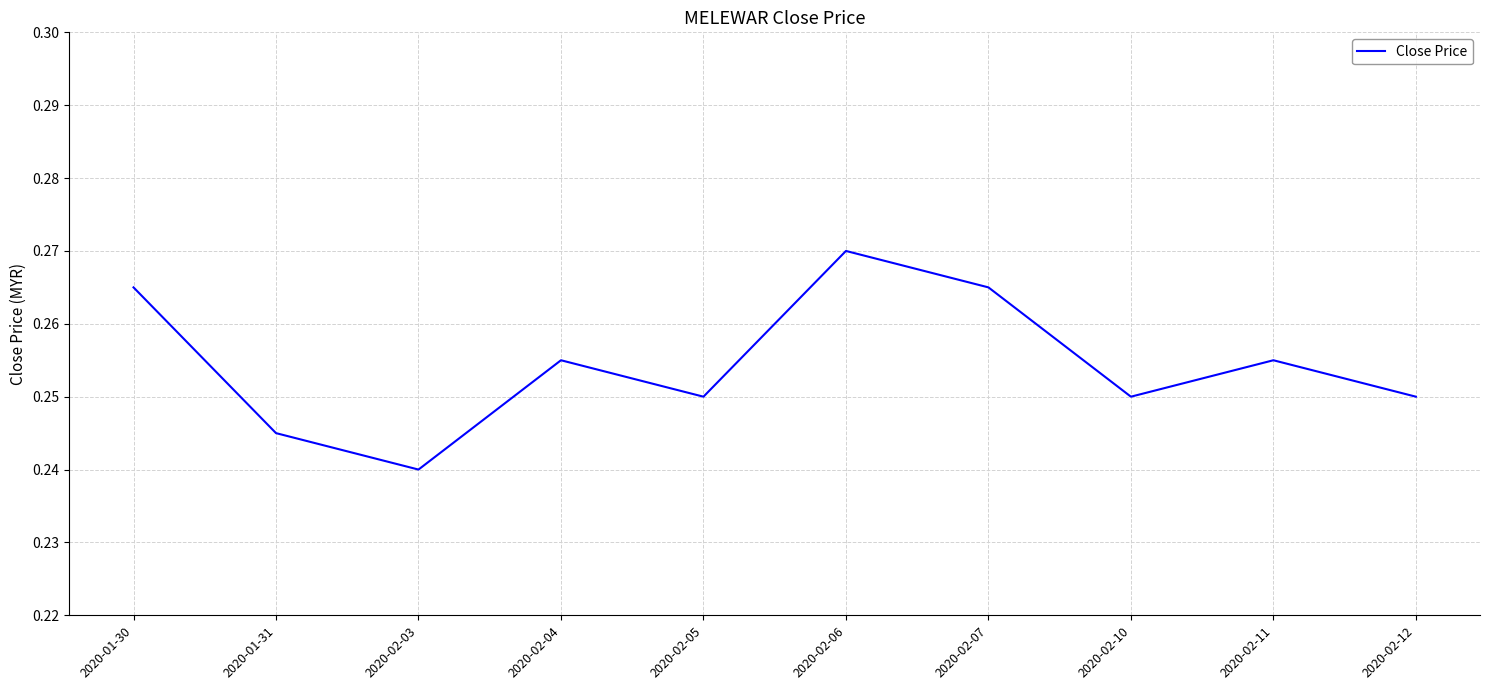

The chart shows a value of 0.4 at 2020-02-03. True or false?

False